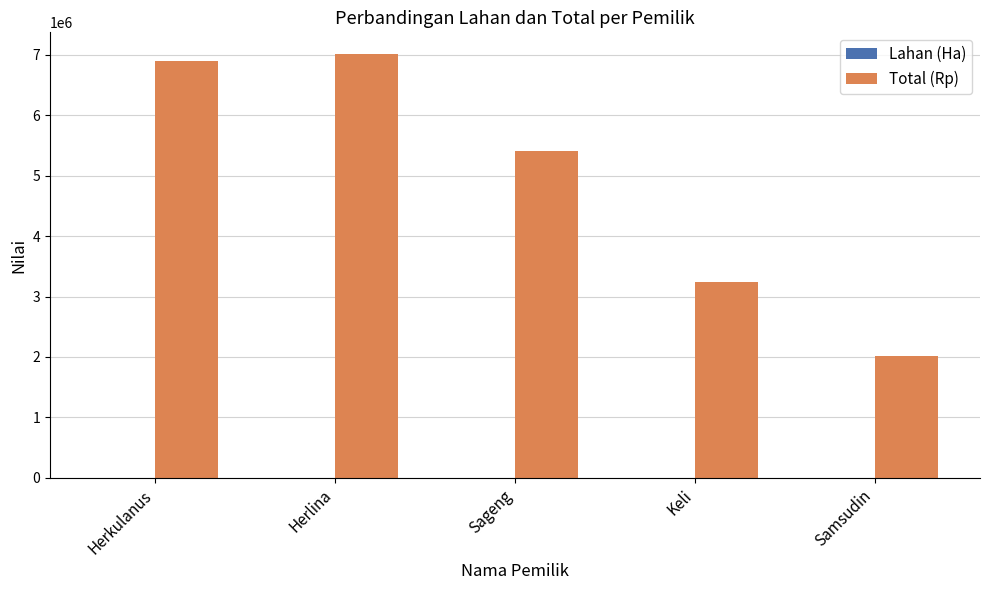

The Total (Rp) series shows 2377392.0 at Herkulanus. True or false?

False